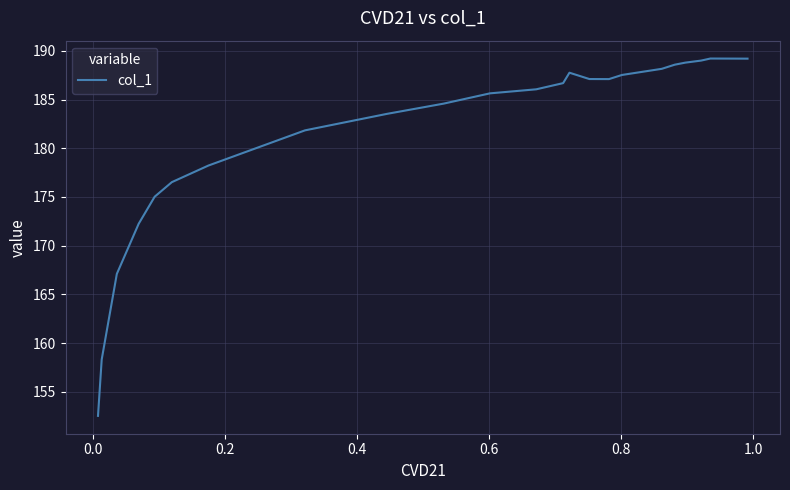

Is it true that the value at −0.2 is 275.8?

False